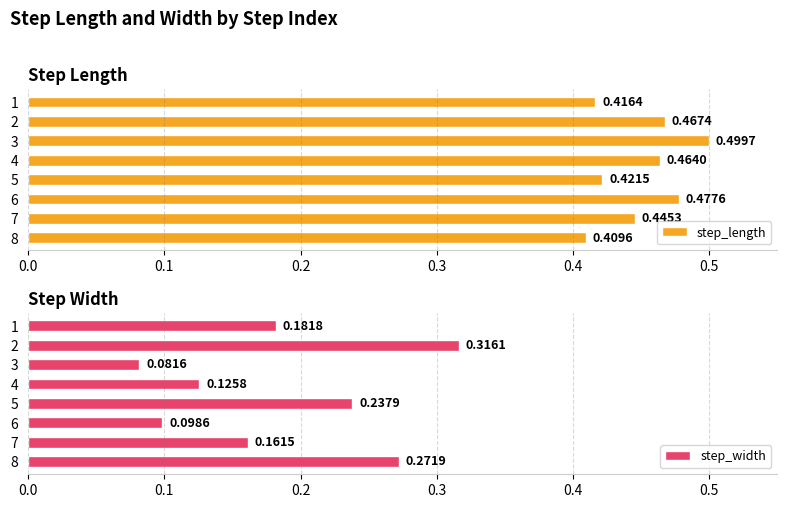

What is the average value of the step_length series?

0.5